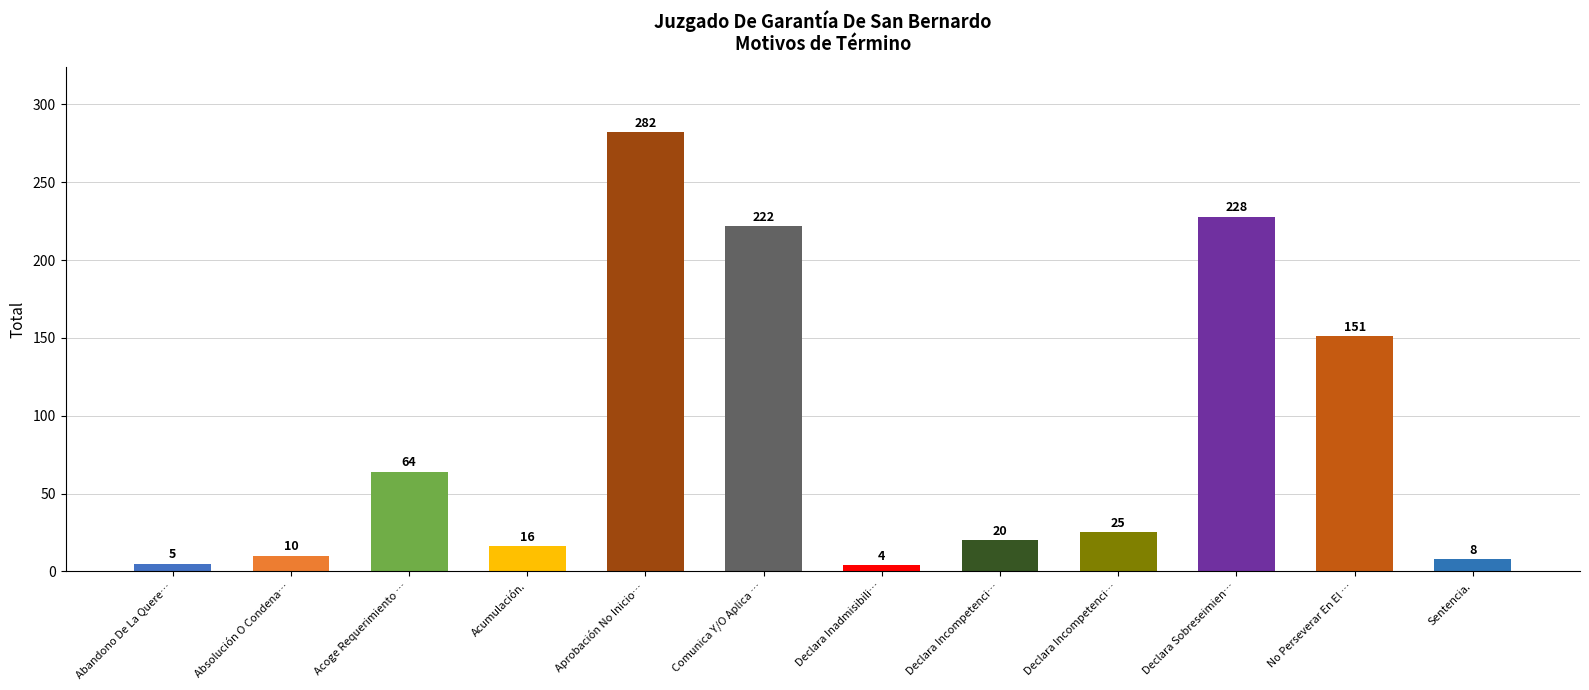

How many bars are there in total?

12